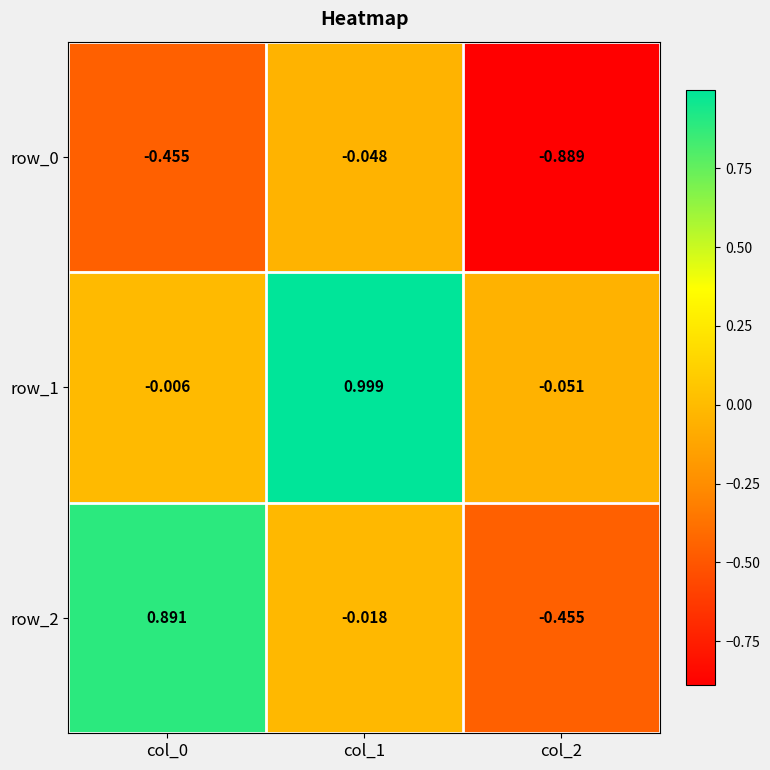

How many values in the row_1 series exceed 0?

1